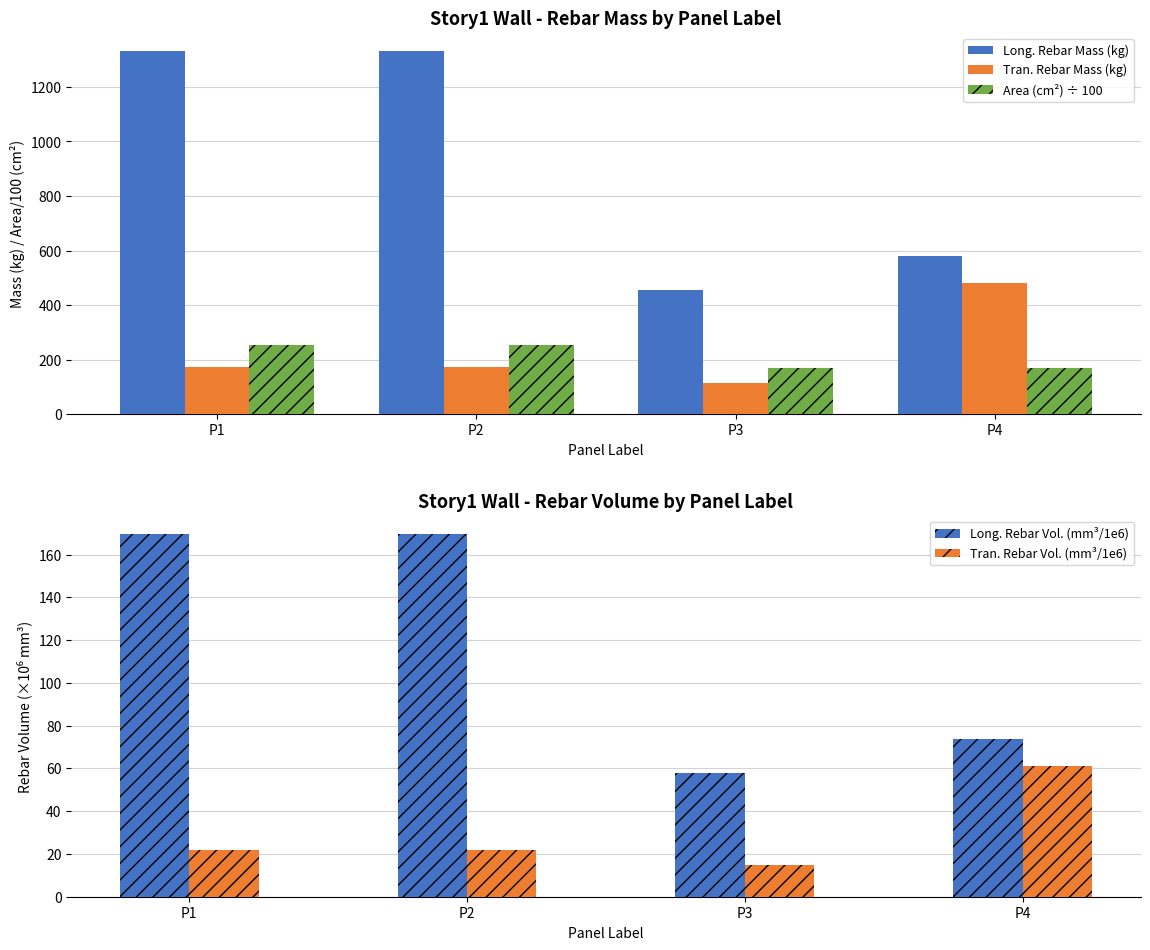

What is the difference between the maximum and second lowest values in the Long. Rebar Vol. (mm³/1e6) series?

96.0